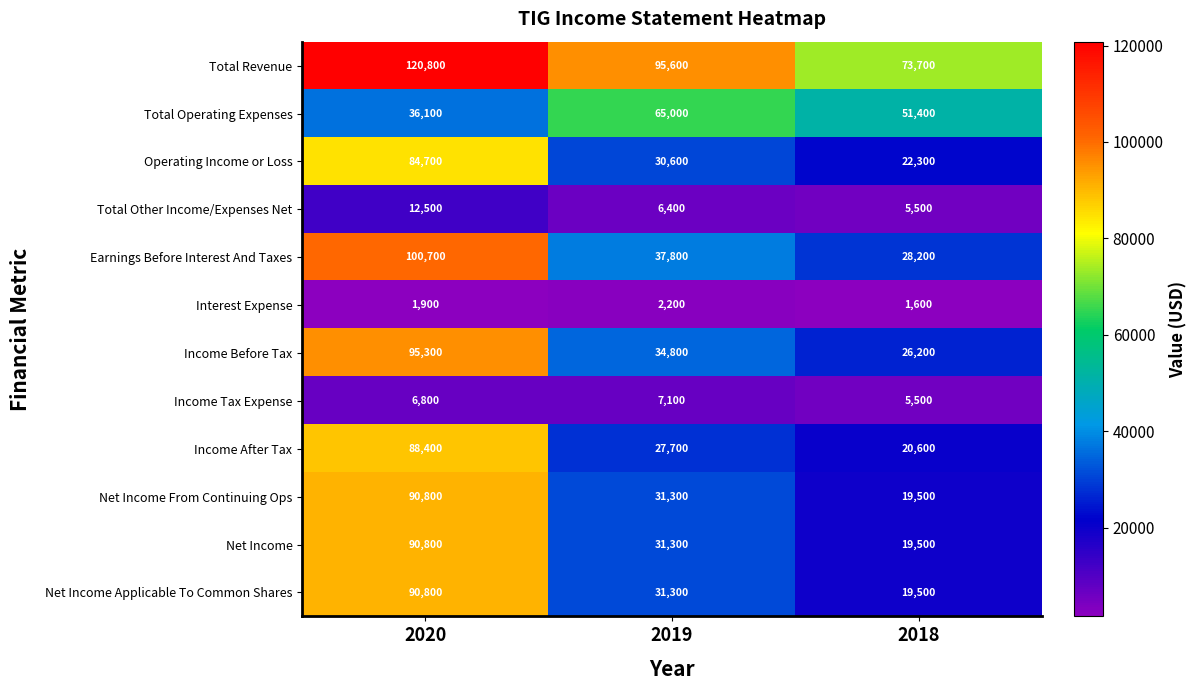

How many series are shown in this chart?

12